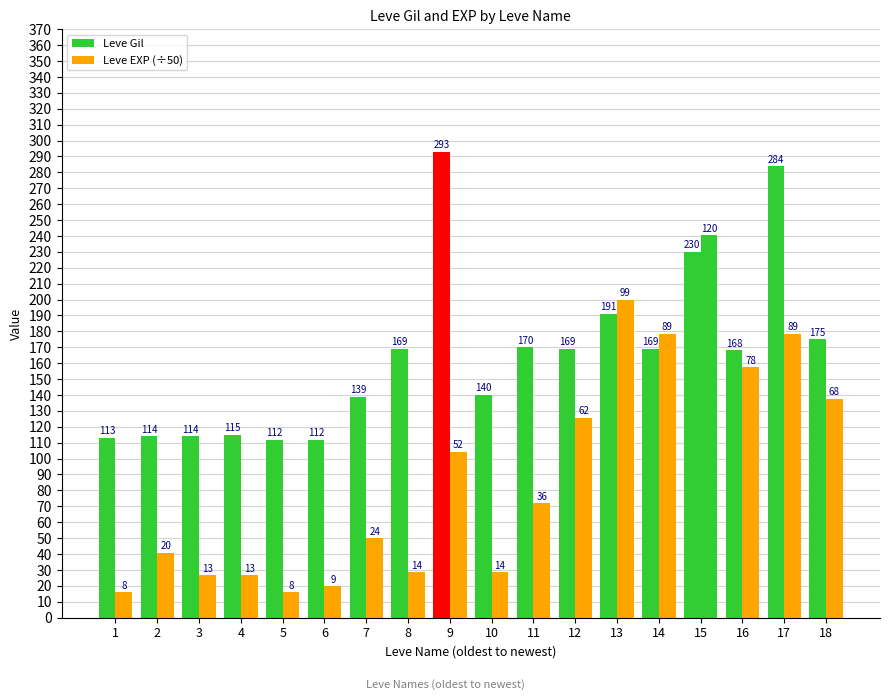

How many data points in Leve Gil are less than 169?

9